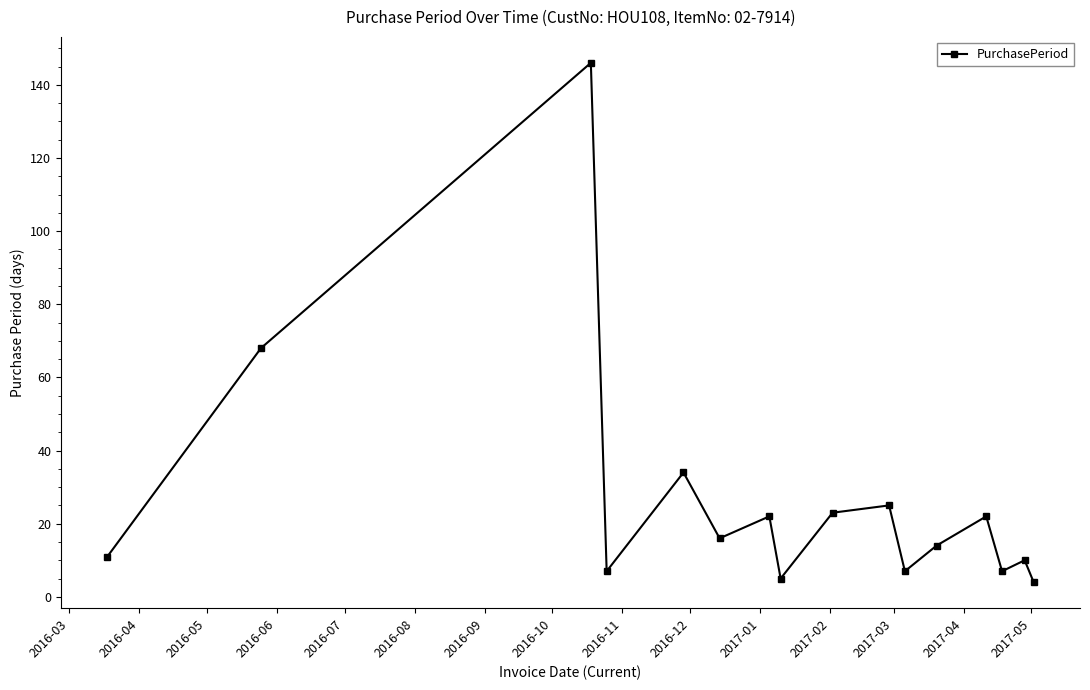

What is the difference between the maximum and second lowest values?

141